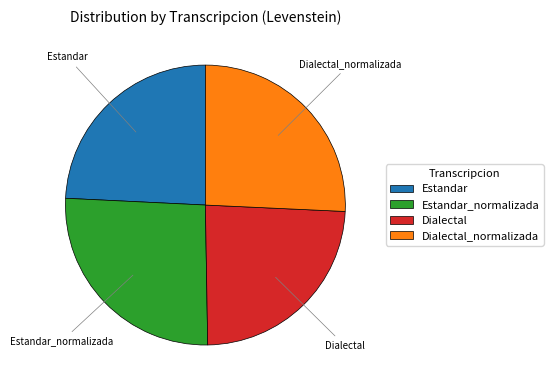

Is the sum of Dialectal_normalizada and Estandar greater than half?

No